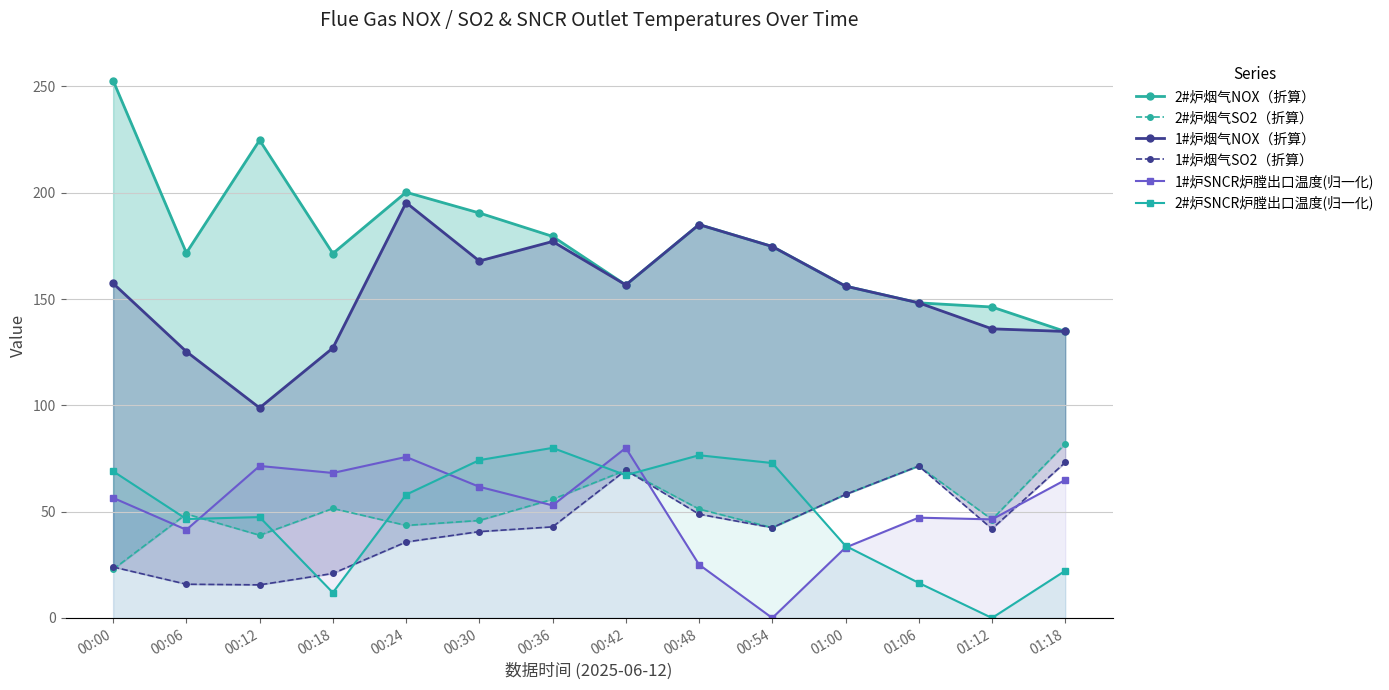

Does the chart display data point markers on the line(s)?

Yes